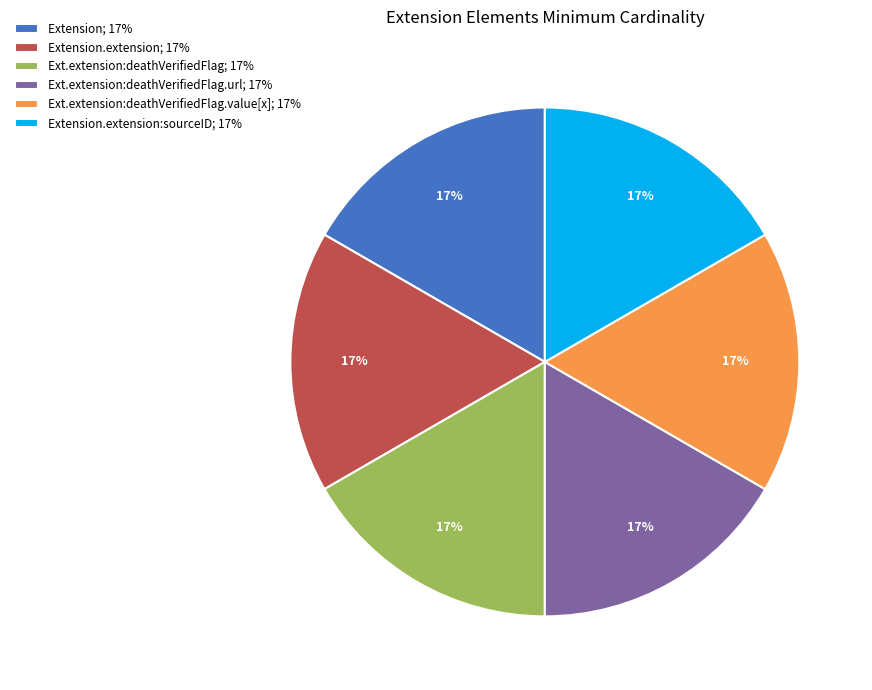

Approximately how many times larger is the value at Extension.extension:sourceID; 17% compared to Ext.extension:deathVerifiedFlag; 17%?

1.0